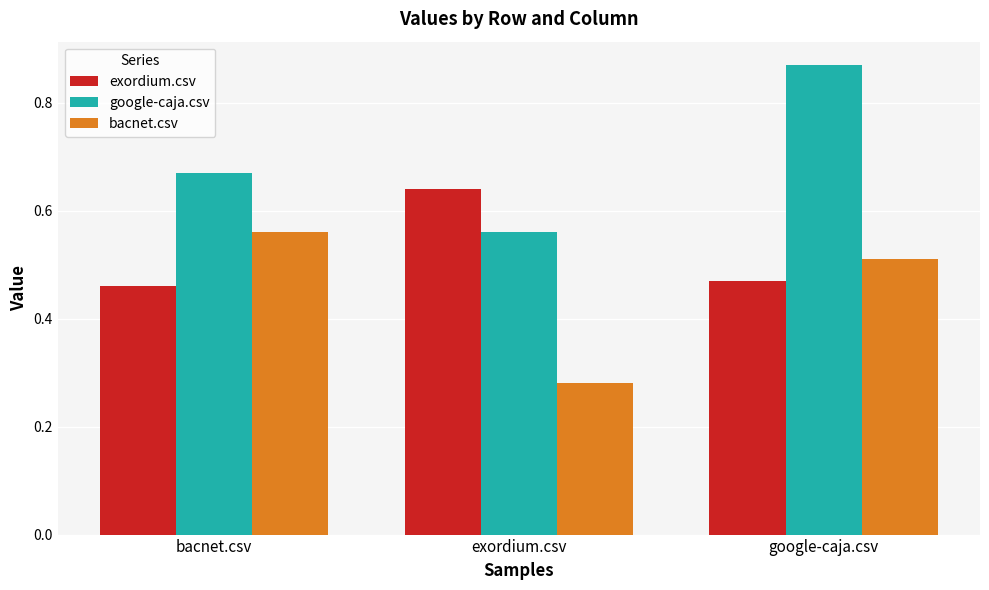

At which category does the chart reach its minimum across all series?

exordium.csv